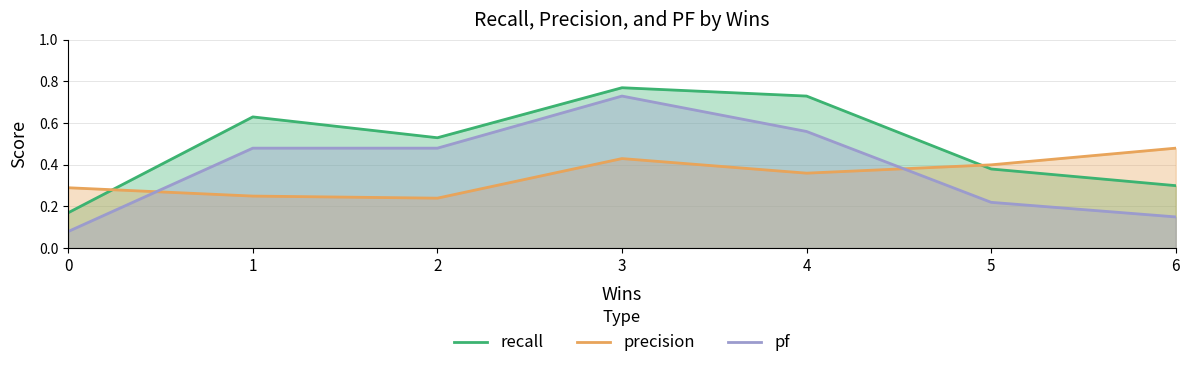

Reading right to left, list all the values displayed in this chart.

recall: 0.3	0.4	0.7	0.8	0.5	0.6	0.2
precision: 0.5	0.4	0.4	0.4	0.2	0.2	0.3
pf: 0.1	0.2	0.6	0.7	0.5	0.5	0.1